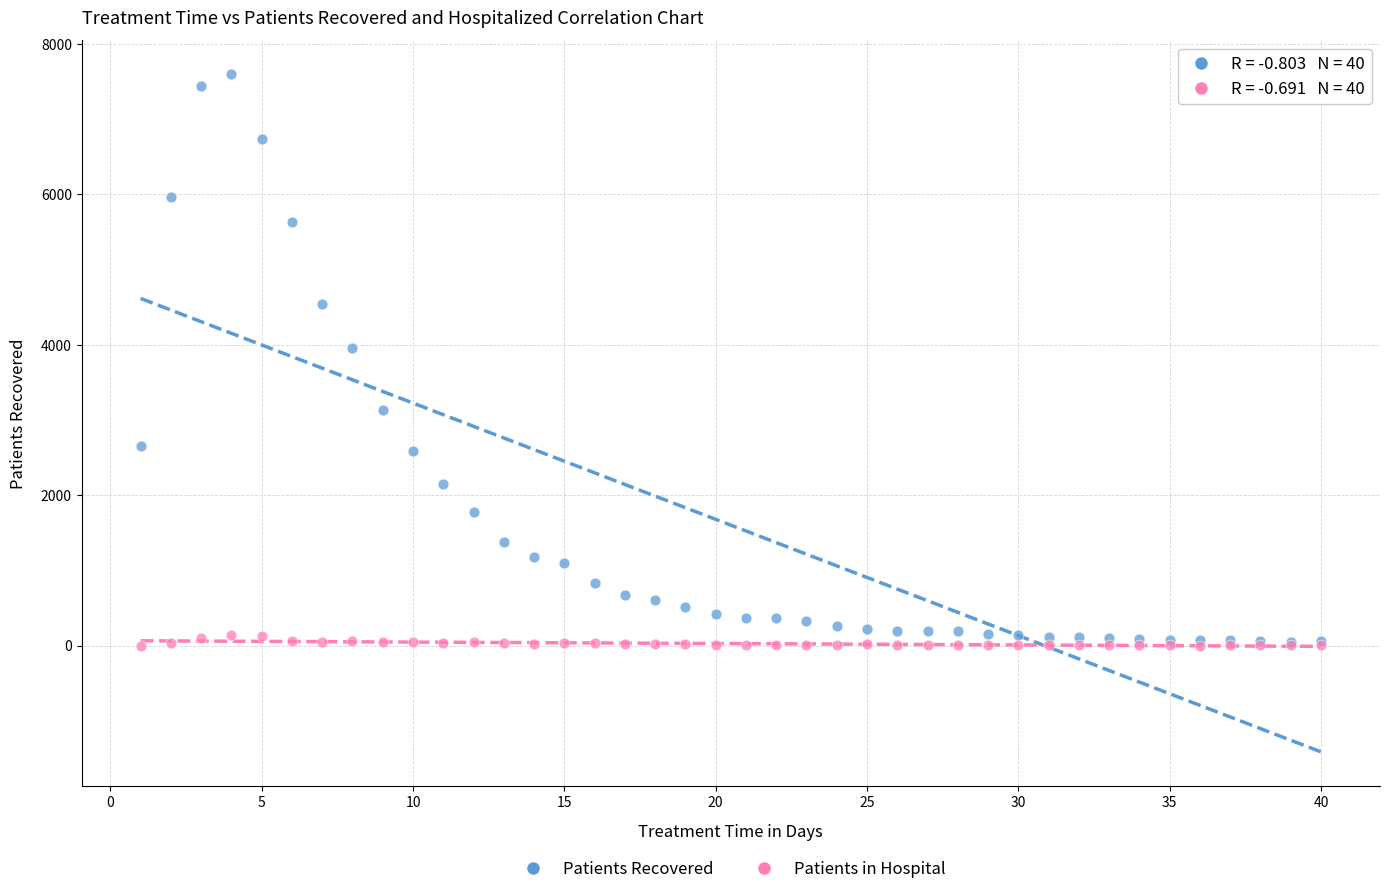

Across all series, what Y value is closest to 3798?

3955